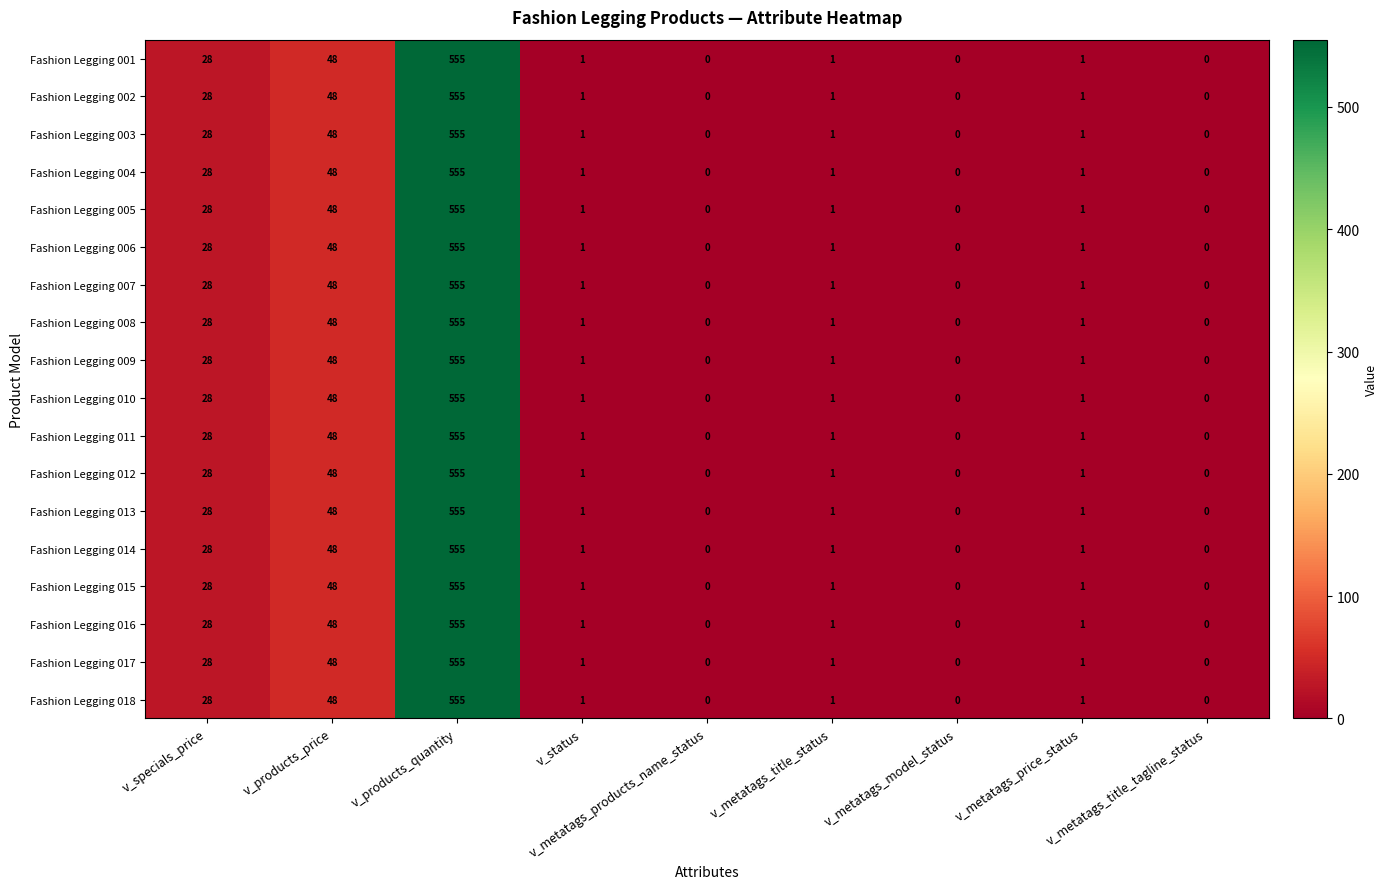

What is the total value across all series at v_status?

18